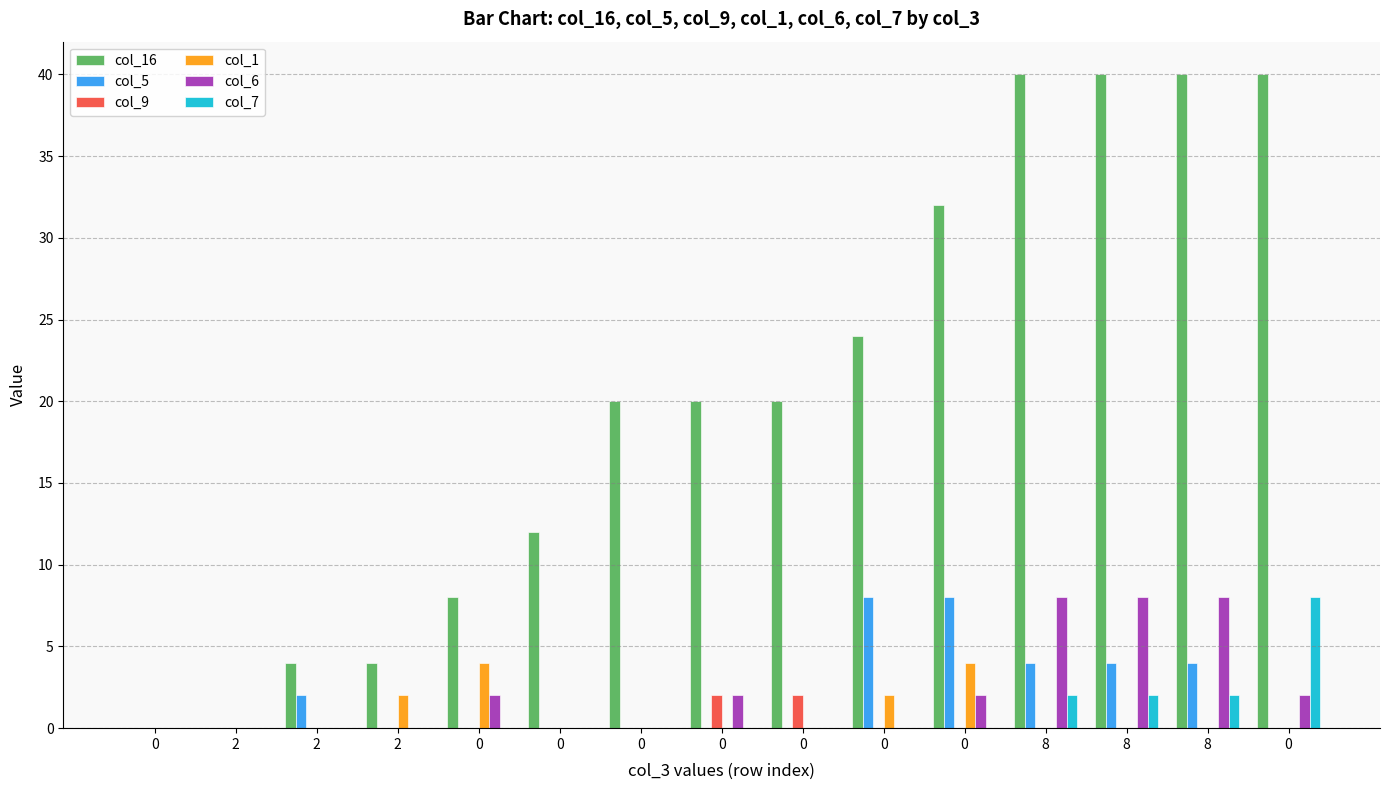

Are the bars horizontal?

No